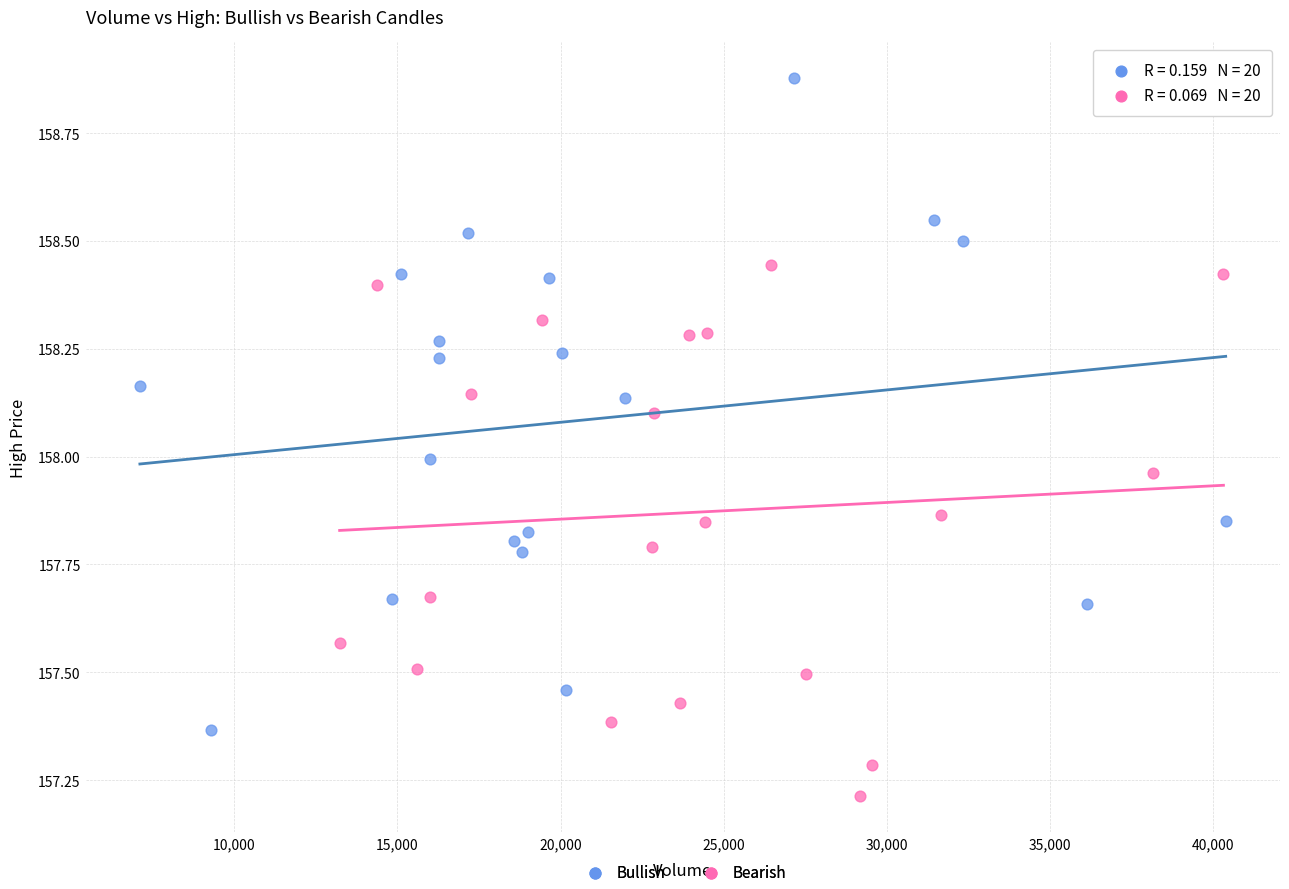

Which series contains the highest Y value?

Bullish